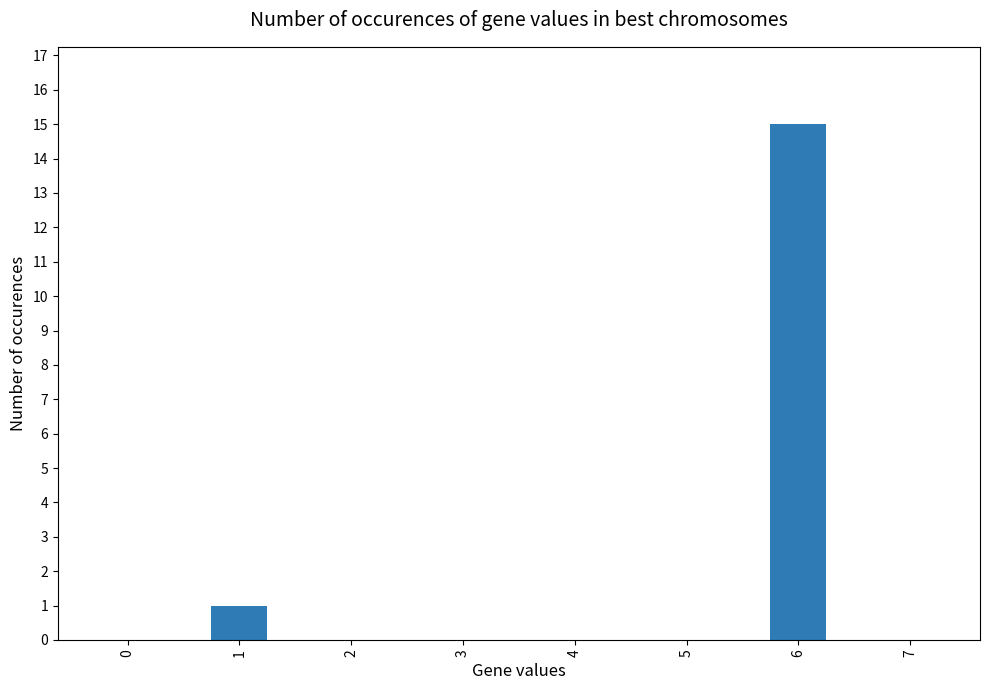

What is the average value?

2